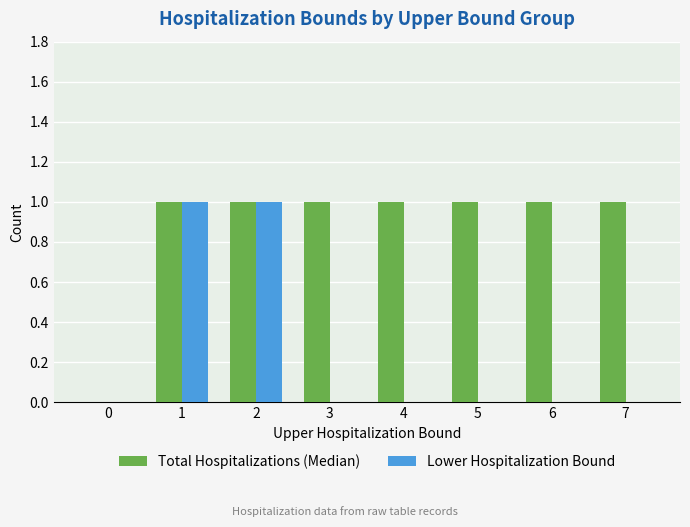

Does the chart contain stacked bars?

No